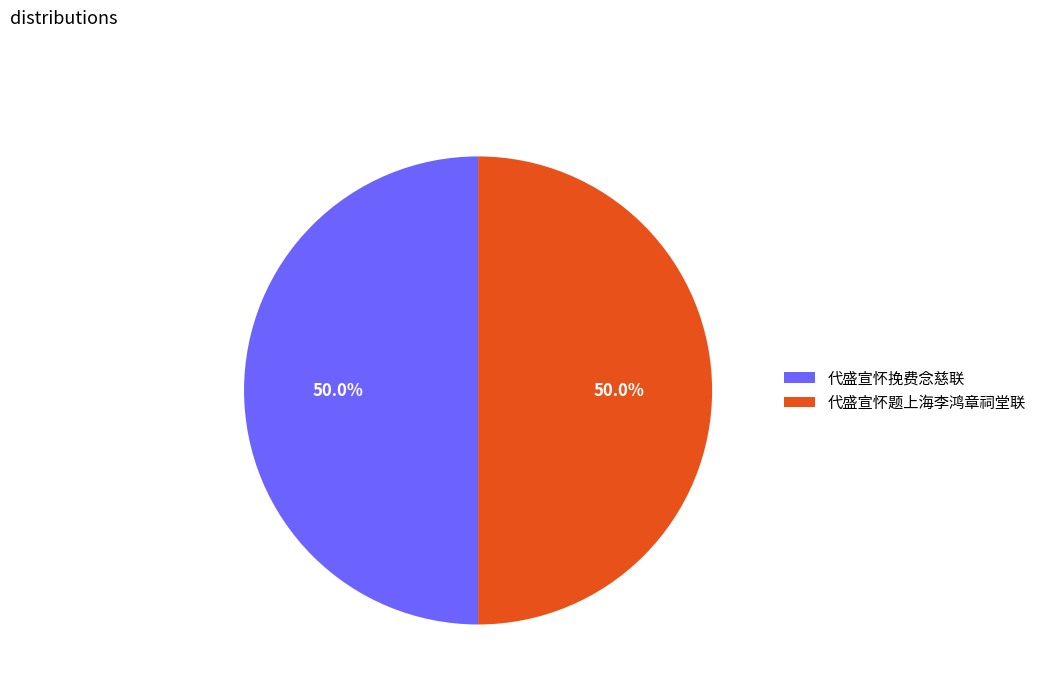

To the nearest percent, what is the combined percentage of 代盛宣怀题上海李鸿章祠堂联 and 代盛宣怀挽费念慈联?

100%